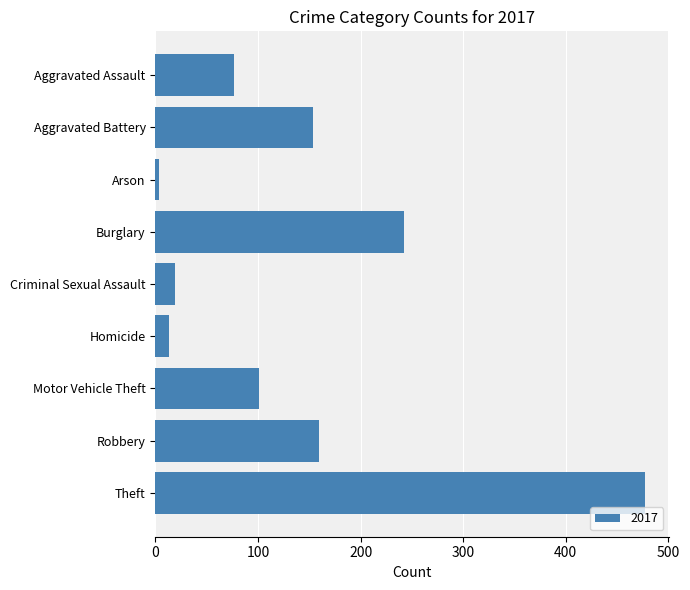

Is it true that the value at Aggravated Assault is 77?

True